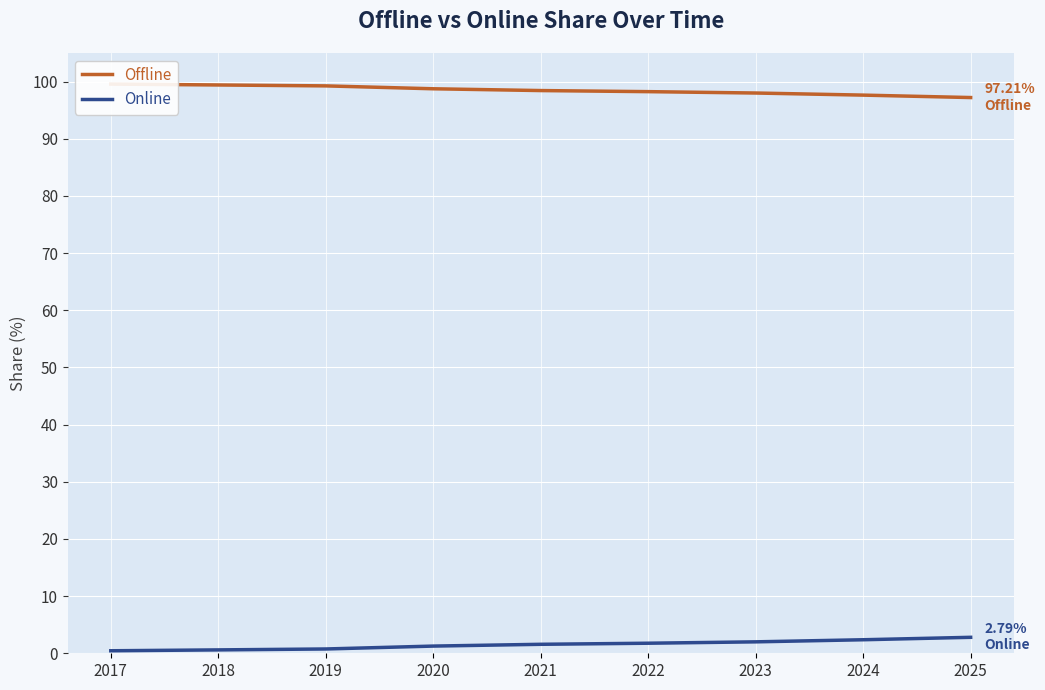

Which category has the highest value in the Online series?

2025